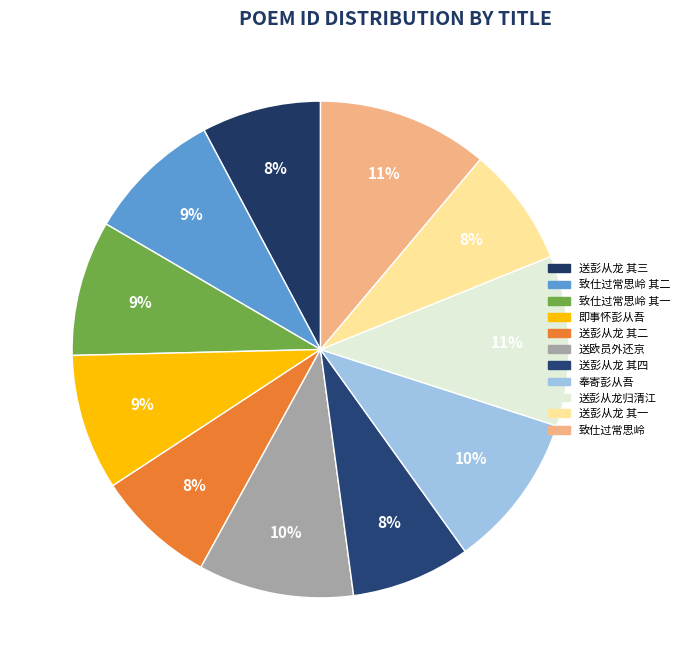

How many slices are in this pie chart?

11